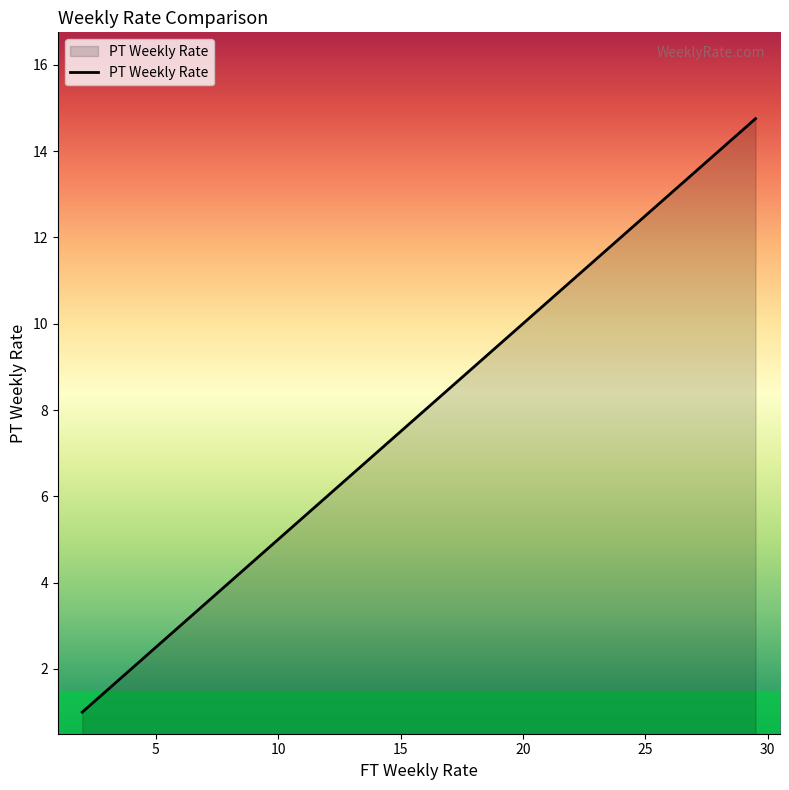

Count the number of categories in the chart.

17